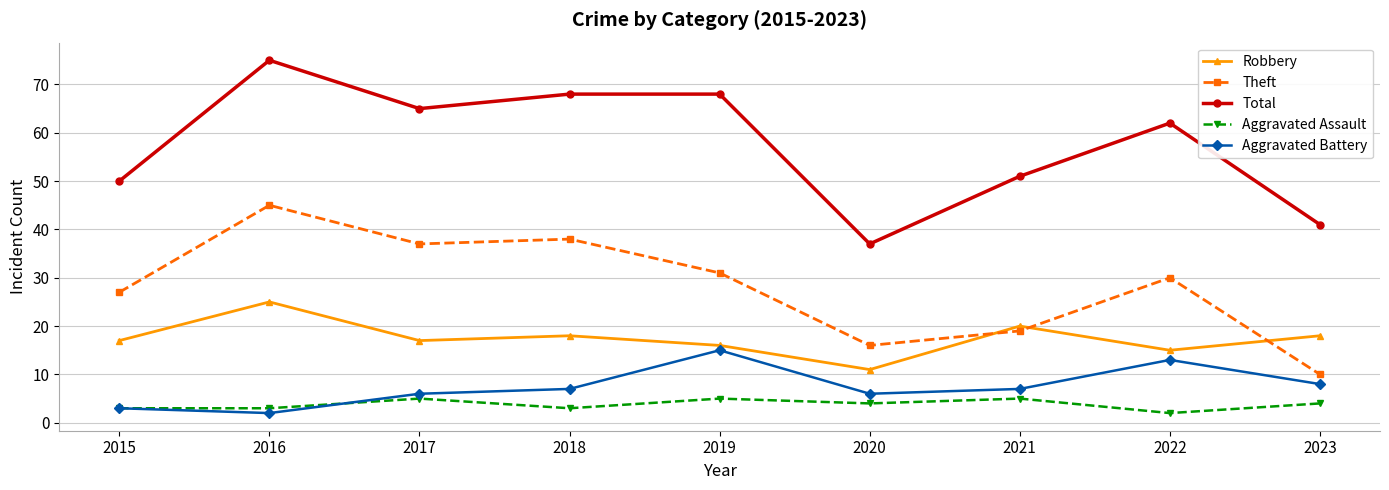

Which category has the highest value across all series?

2016